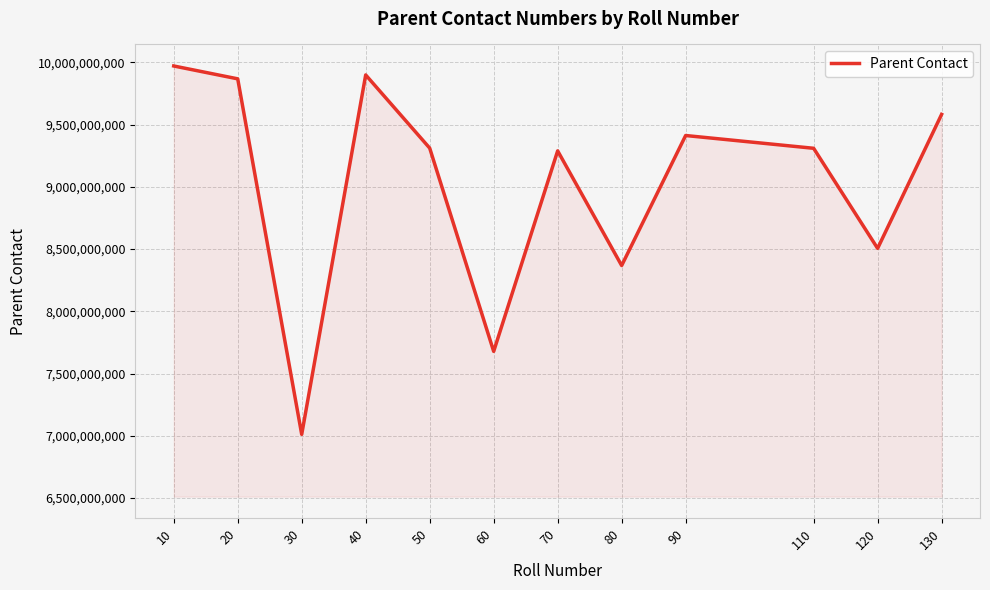

What is the change in value from 10 to 80?

-1603312932